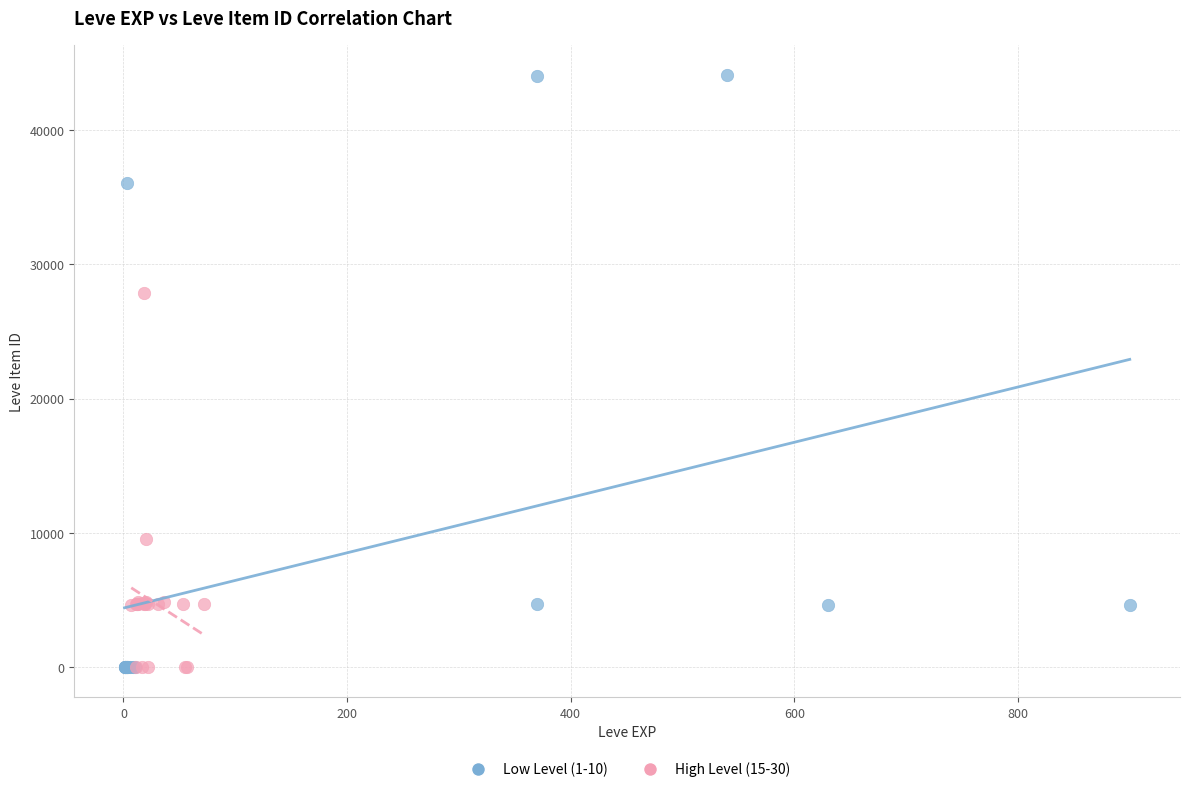

Which series has the largest Y range (max minus min)?

Low Level (1-10)